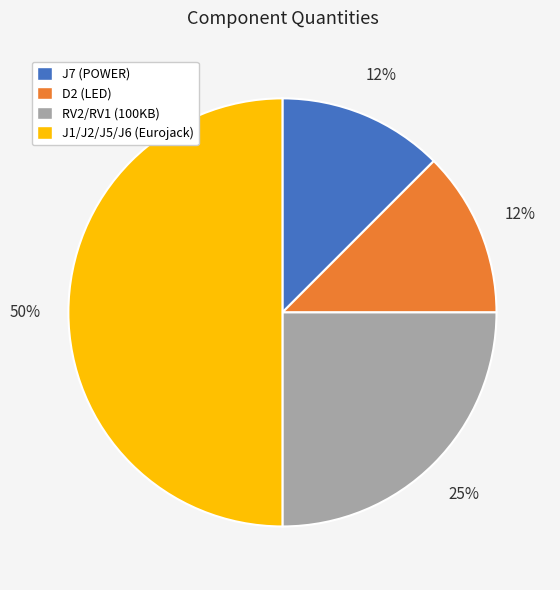

To the nearest percent, what is the average slice percentage?

25%